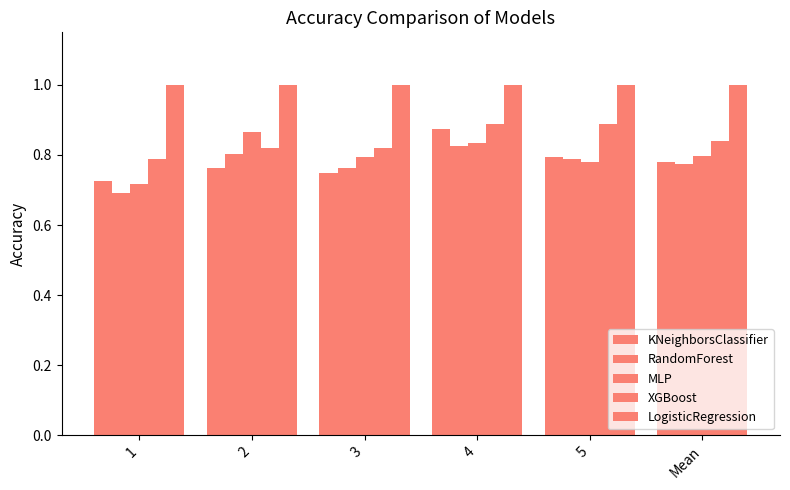

The value of KNeighborsClassifier at 1 is 0.7. True or false?

True